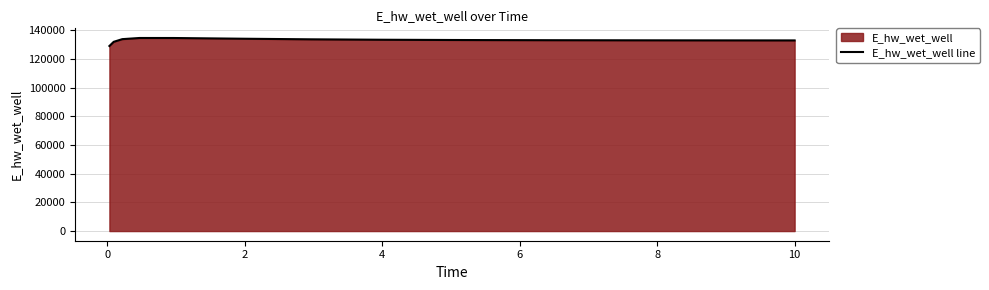

What is the difference between the maximum and minimum values?

5584.8